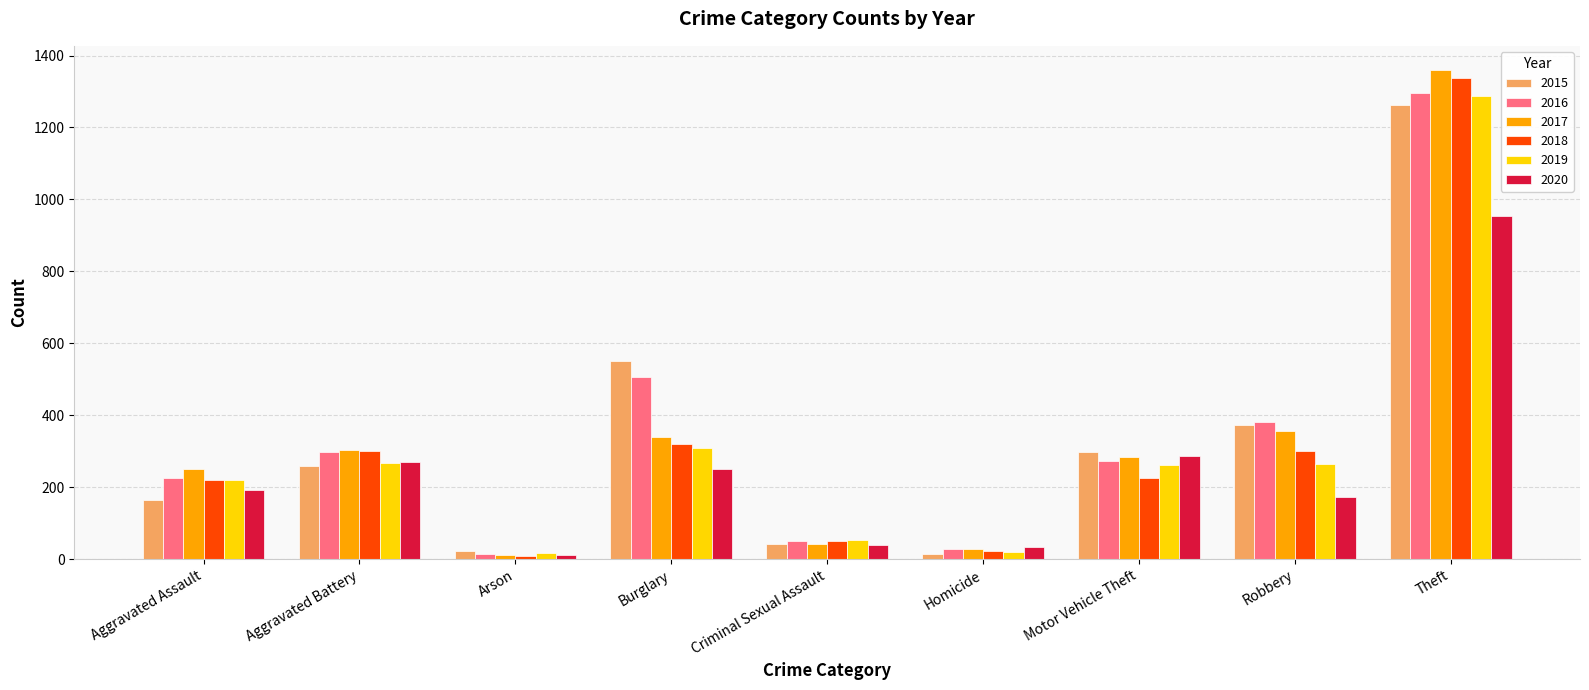

Between Aggravated Assault and Motor Vehicle Theft, which series saw the biggest shift?

2015